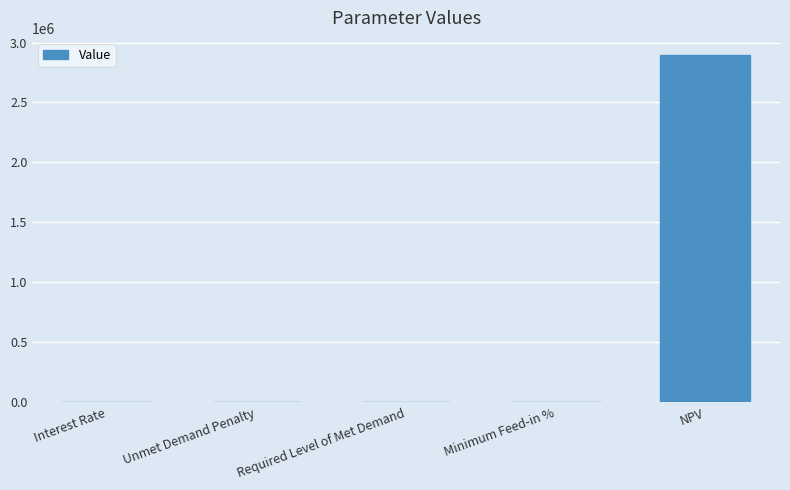

What is the sum of all values?

2893969.1